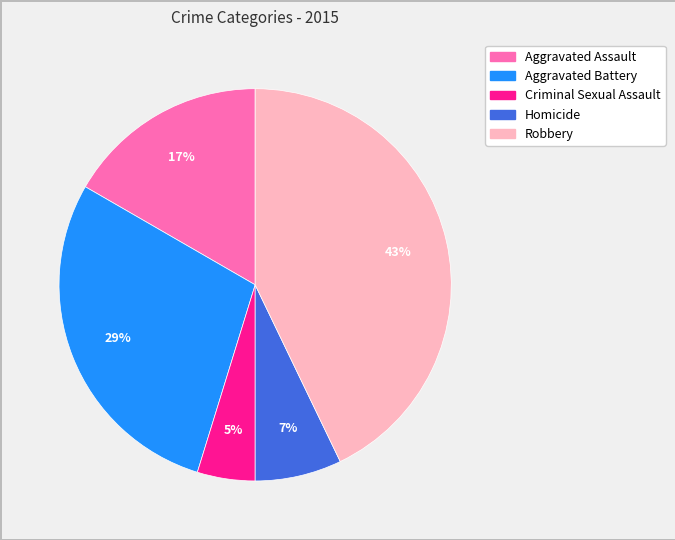

True or false: Aggravated Assault accounts for 17% of the total.

True